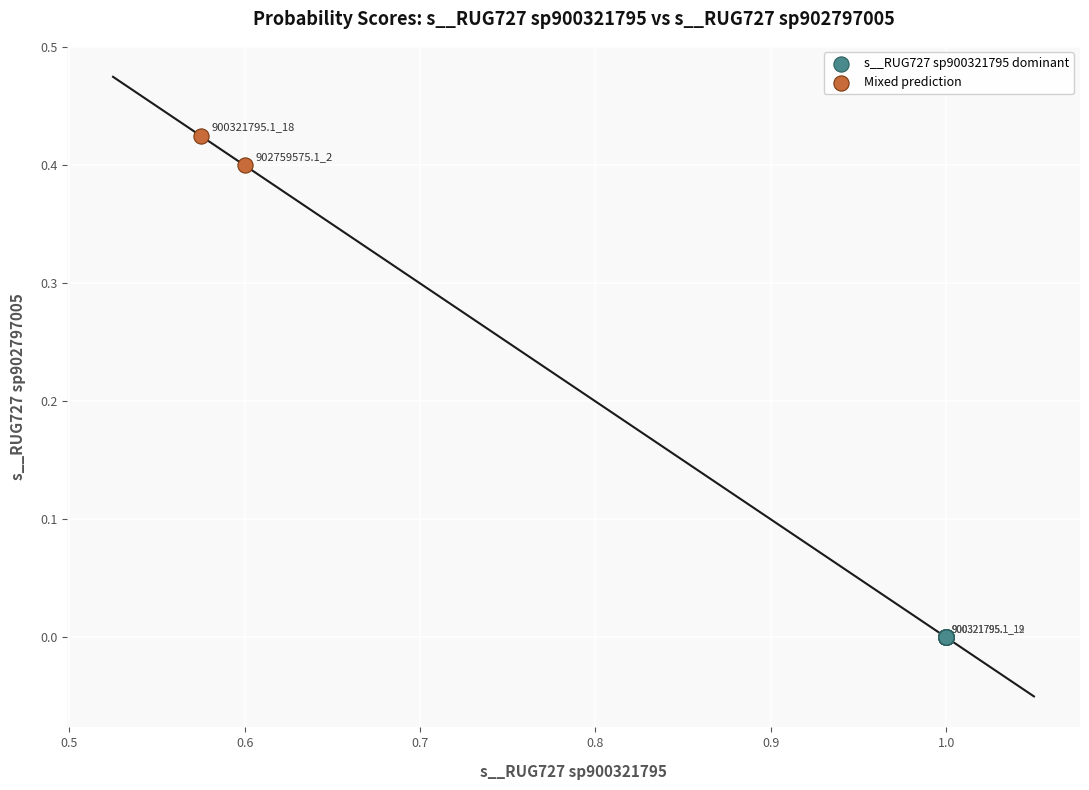

Which series reaches the minimum Y coordinate?

s__RUG727 sp900321795 dominant